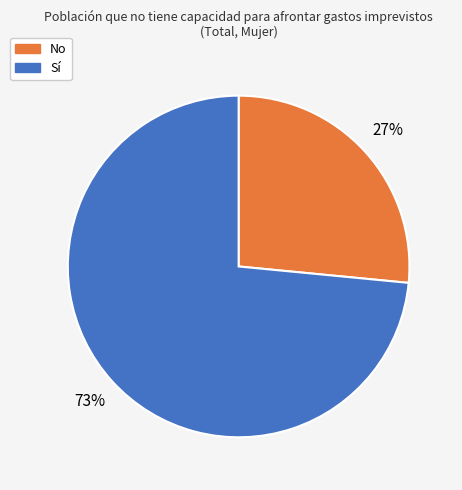

Approximately how many times larger is the value at No compared to Sí?

0.4